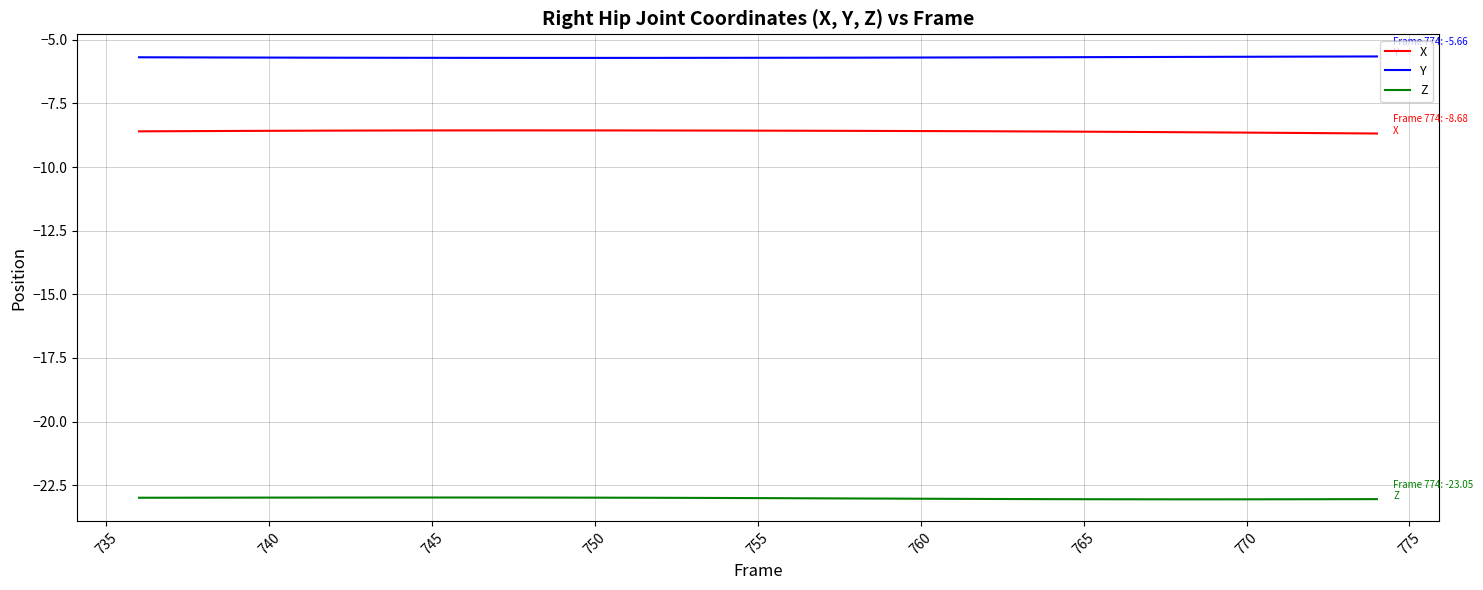

List the series in order of their peak value, lowest first.

Z, X, Y